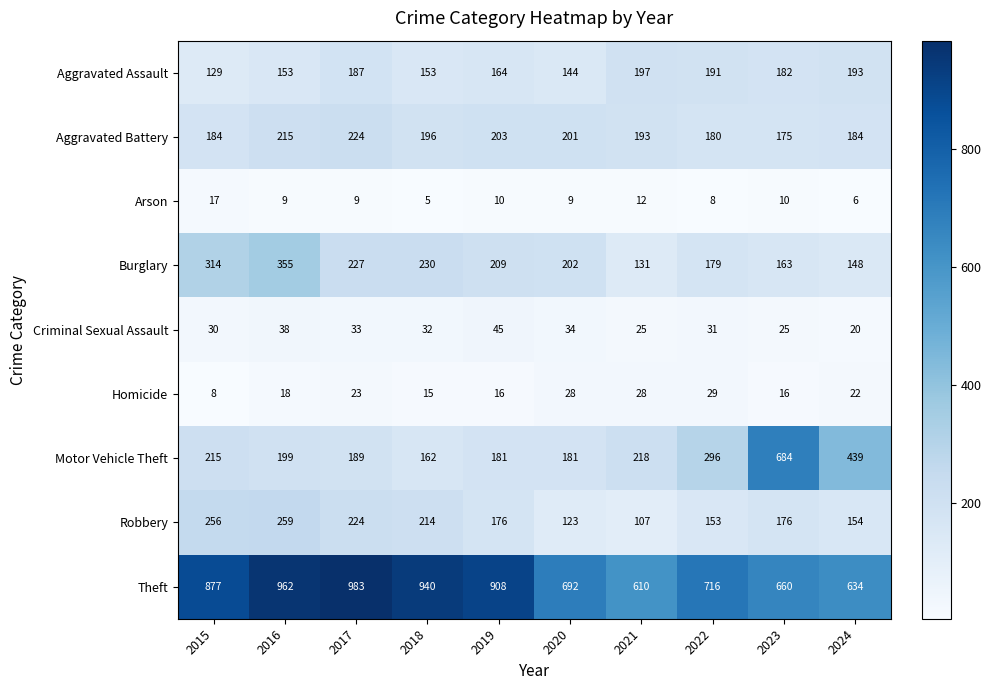

Where does the Criminal Sexual Assault series first go above 32?

2016